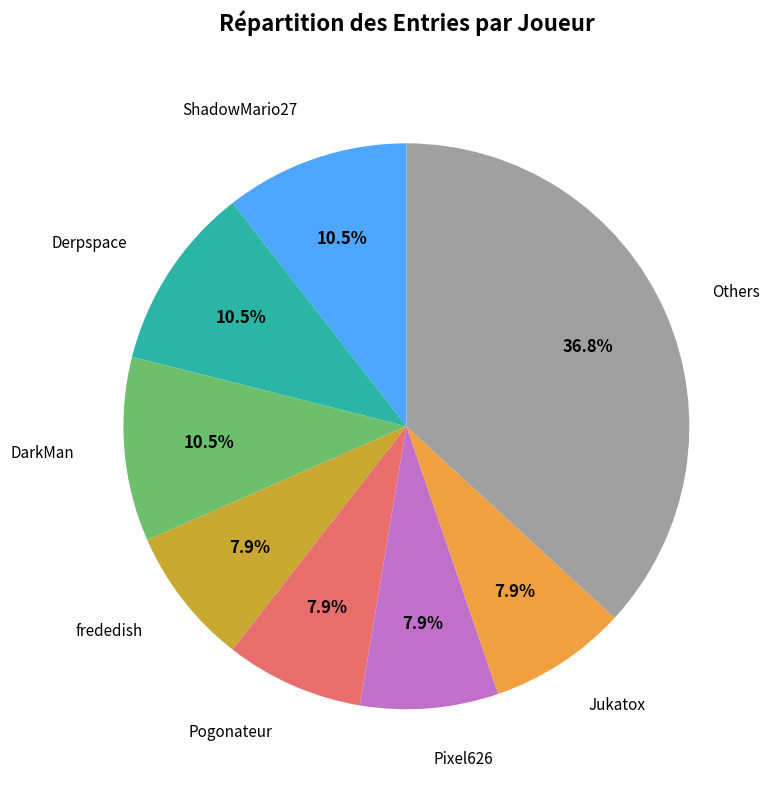

Does any single category account for the majority?

No